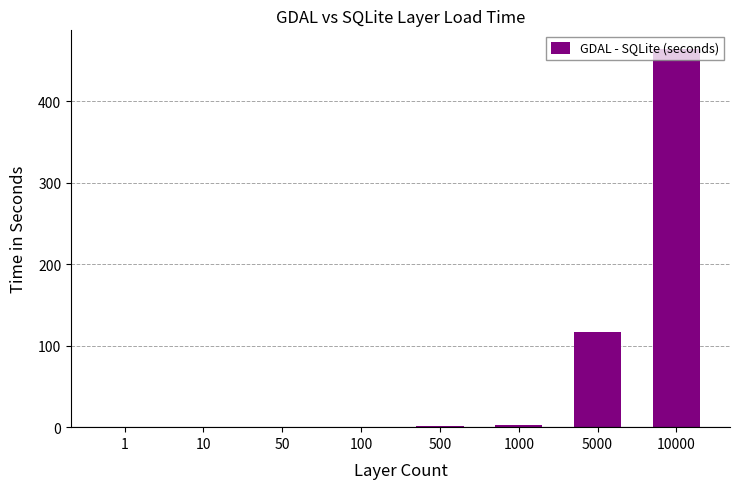

True or false: the data shows 67.1 at 5000.

False